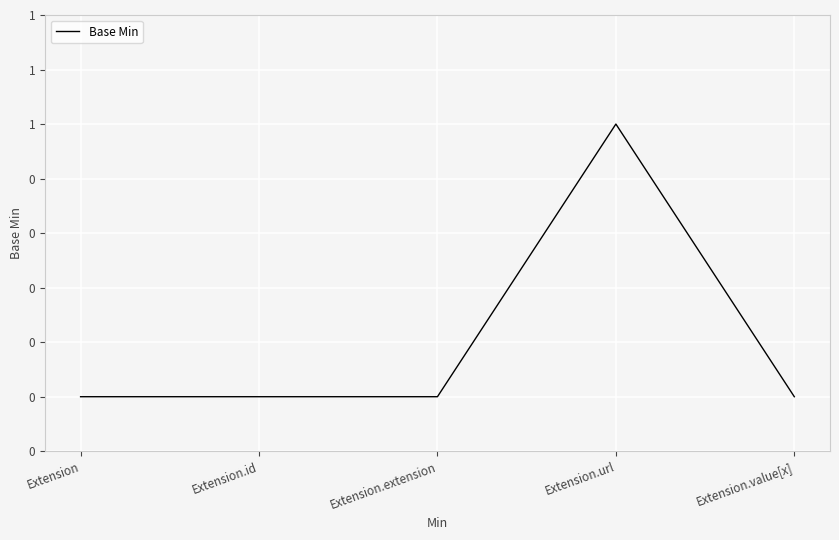

List the labels in order of value, smallest first.

Extension, Extension.id, Extension.extension, Extension.value[x], Extension.url